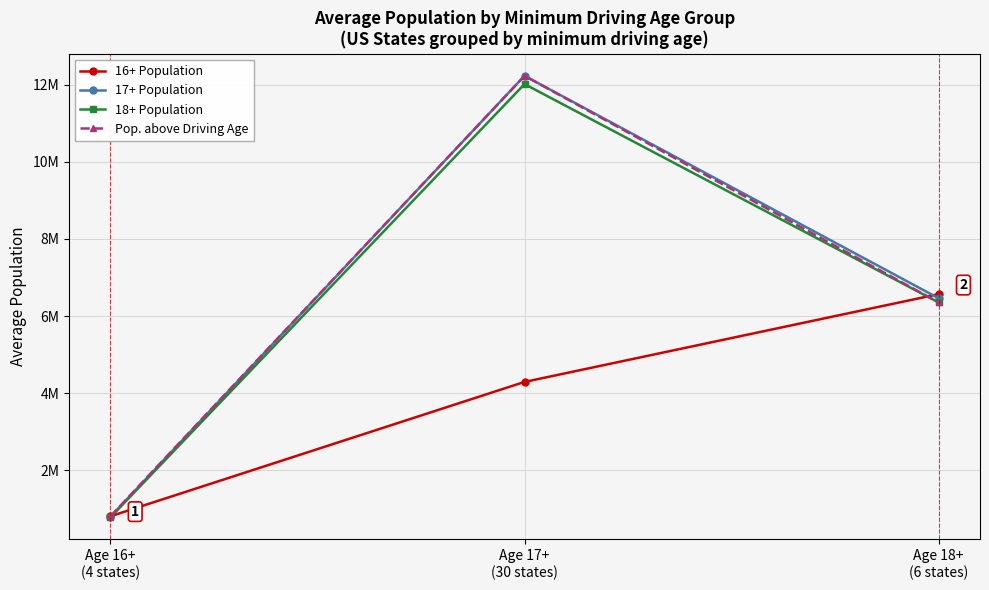

What is the label of the 2nd point from the left?

Age 17+
(30 states)